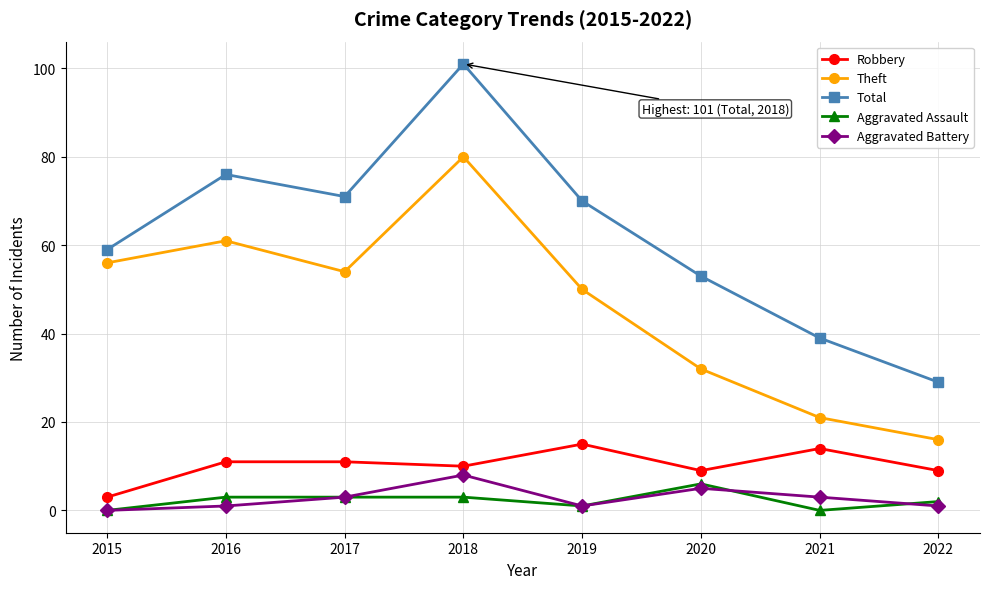

What is the sum of all Aggravated Battery values?

22